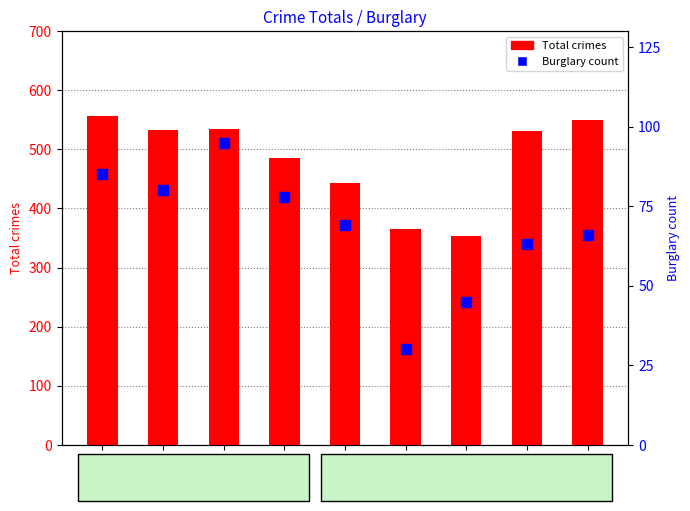

Rank the series by their average value, from highest to lowest.

Total crimes, Burglary